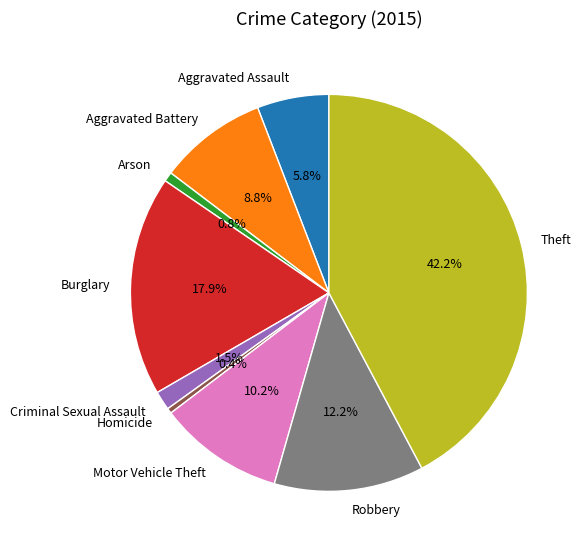

What percentage do Burglary and Aggravated Battery together represent?

26.8%